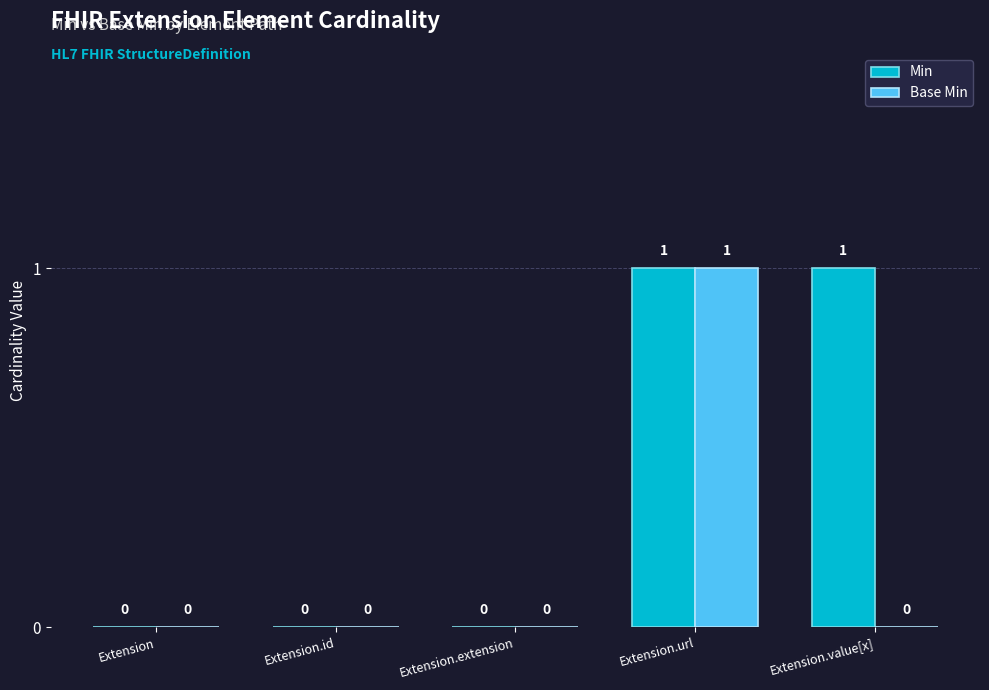

What is the difference between the Min values at Extension.value[x] and Extension.extension?

1